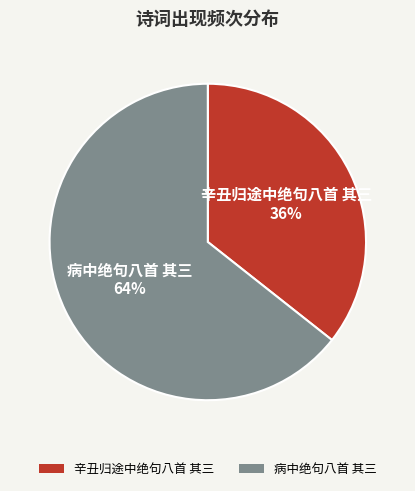

Between 病中绝句八首 其三 and 辛丑归途中绝句八首 其三, which is larger?

病中绝句八首 其三